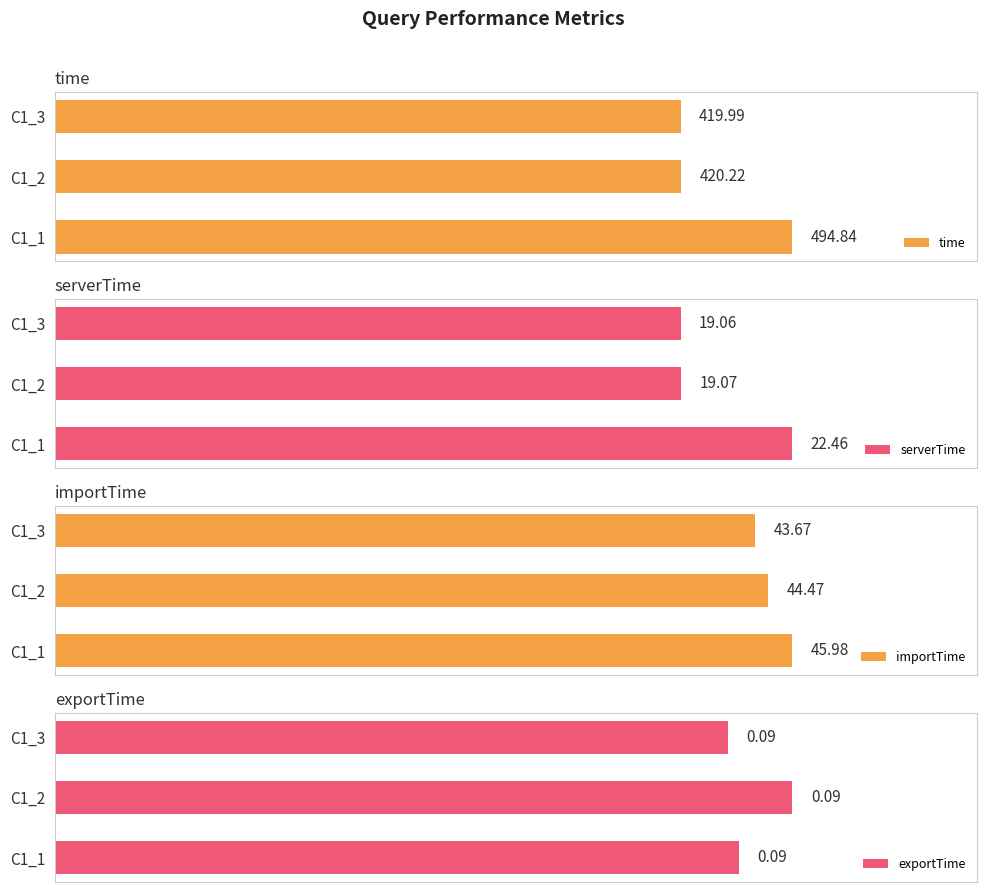

List the labels in order of importTime value, smallest first.

C1_3, C1_2, C1_1